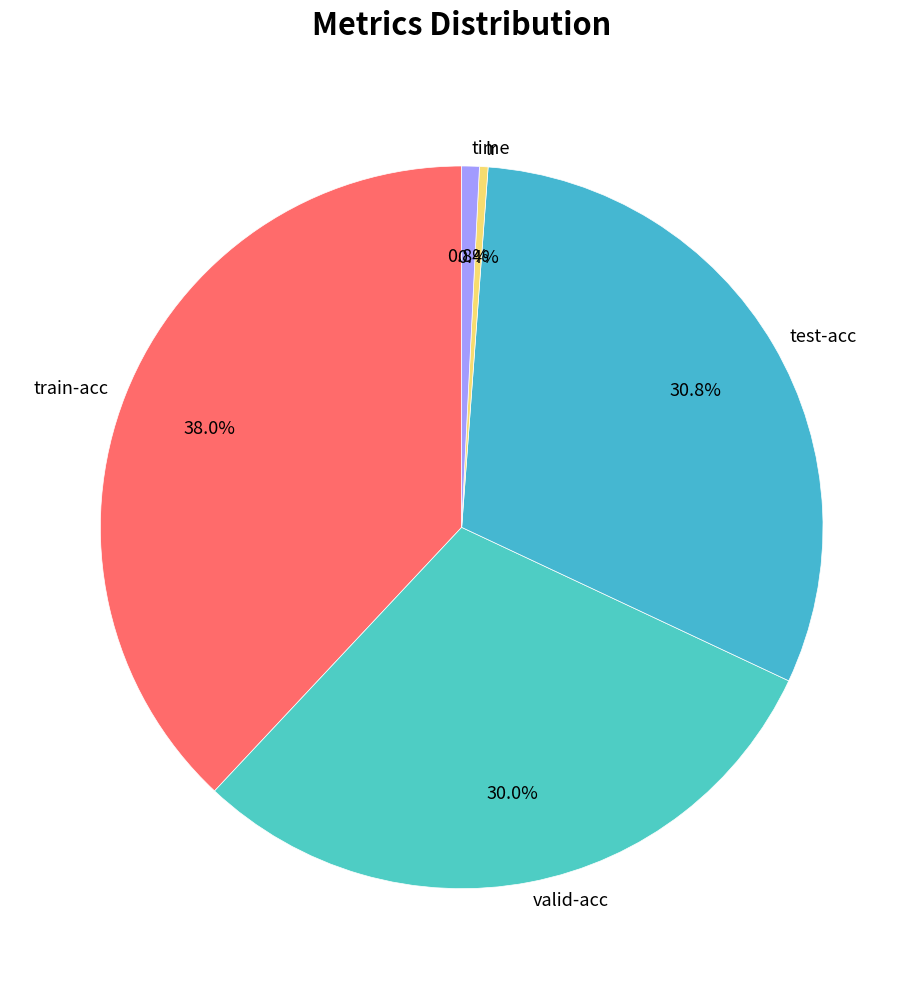

Between lr and test-acc, which is larger?

test-acc